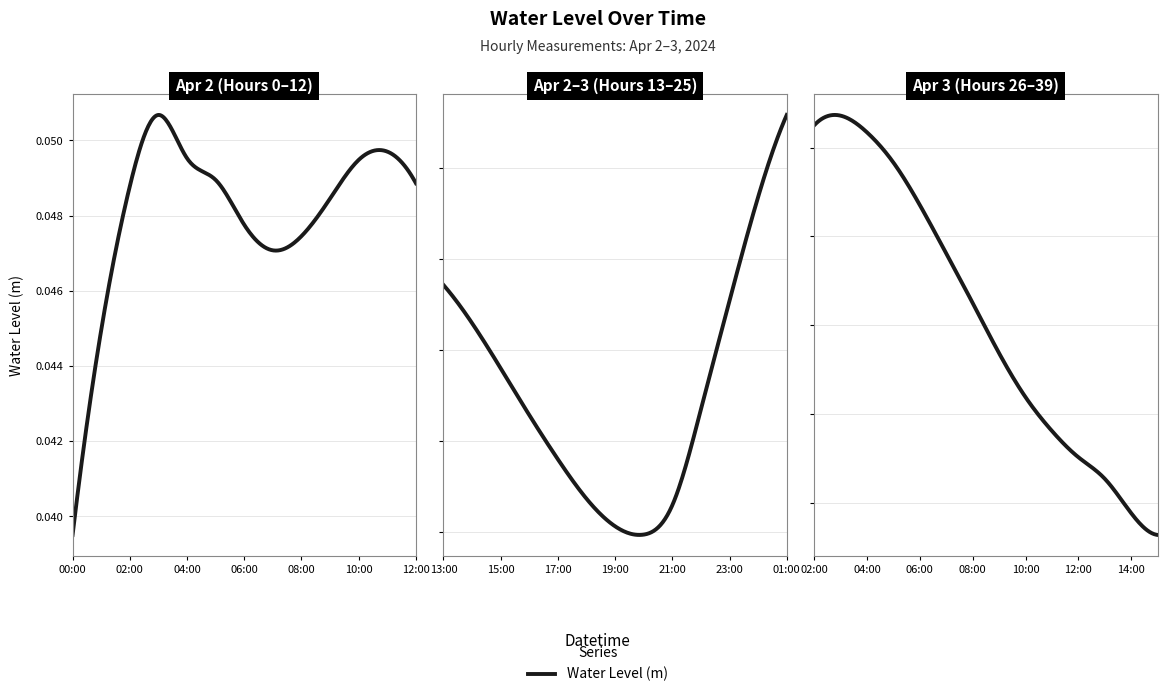

Reading right to left, transcribe all the data shown in this chart.

2024-04-03 15:00=0.0	2024-04-03 14:00=0.0	2024-04-03 13:00=0.0	2024-04-03 12:00=0.0	2024-04-03 11:00=0.0	2024-04-03 10:00=0.0	2024-04-03 09:00=0.0	2024-04-03 08:00=0.1	2024-04-03 07:00=0.1	2024-04-03 06:00=0.1	2024-04-03 05:00=0.1	2024-04-03 04:00=0.1	2024-04-03 03:00=0.1	2024-04-03 02:00=0.1	2024-04-03 01:00=0.1	2024-04-03 00:00=0.1	2024-04-02 23:00=0.0	2024-04-02 22:00=0.0	2024-04-02 21:00=0.0	2024-04-02 20:00=0.0	2024-04-02 19:00=0.0	2024-04-02 18:00=0.0	2024-04-02 17:00=0.0	2024-04-02 16:00=0.0	2024-04-02 15:00=0.0	2024-04-02 14:00=0.0	2024-04-02 13:00=0.0	2024-04-02 12:00=0.0	2024-04-02 11:00=0.0	2024-04-02 10:00=0.0	2024-04-02 09:00=0.0	2024-04-02 08:00=0.0	2024-04-02 07:00=0.0	2024-04-02 06:00=0.0	2024-04-02 05:00=0.0	2024-04-02 04:00=0.0	2024-04-02 03:00=0.1	2024-04-02 02:00=0.0	2024-04-02 01:00=0.0	2024-04-02 00:00=0.0